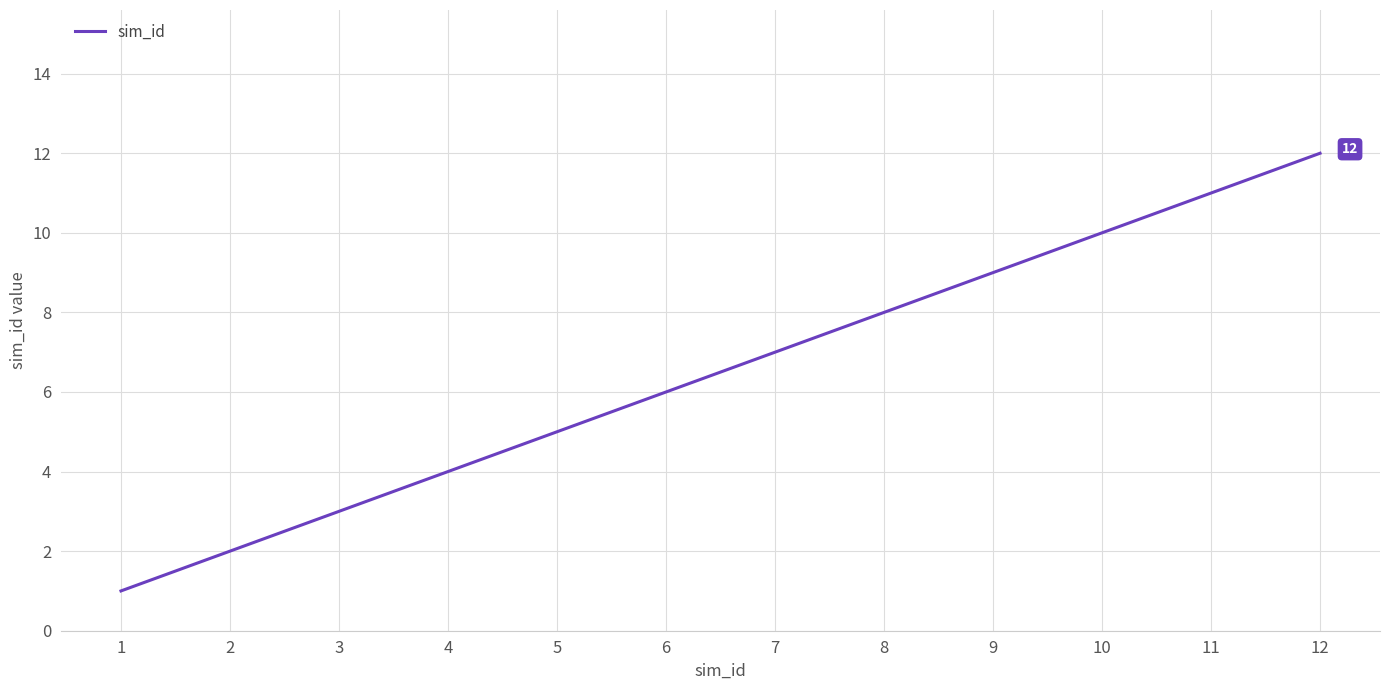

Reading right to left, list all the values displayed in this chart.

12	11	10	9	8	7	6	5	4	3	2	1